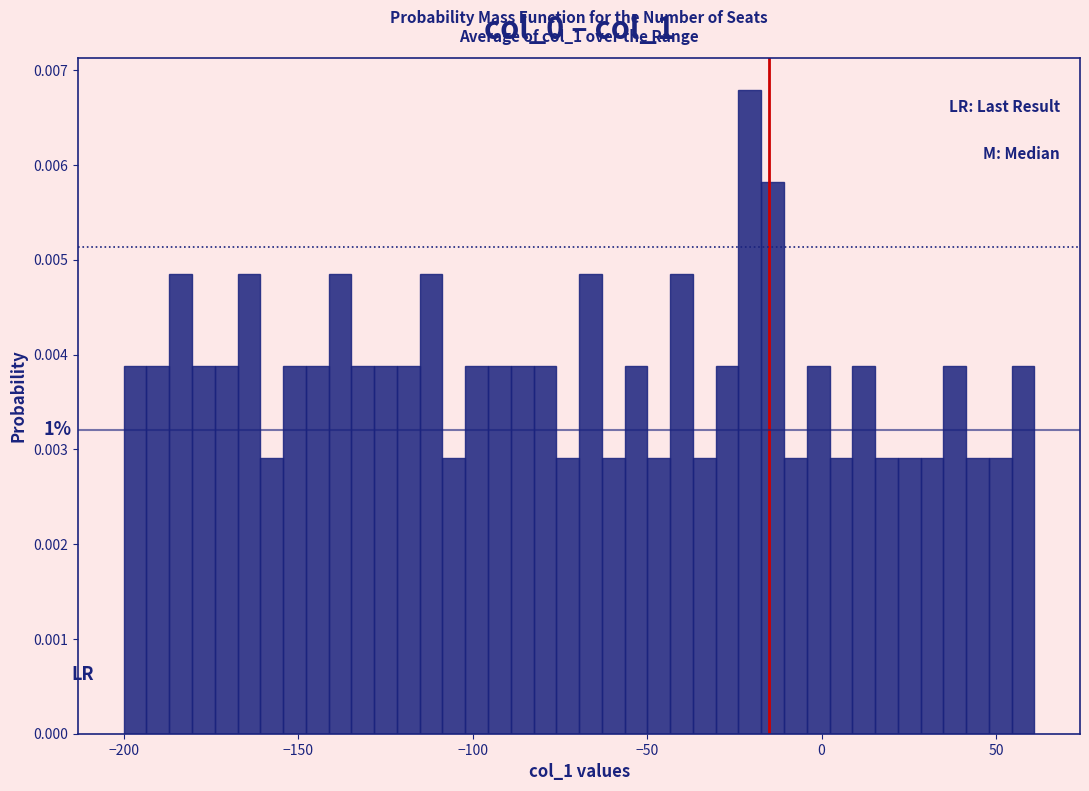

Read against the x-axis, roughly where is the centre of the tallest bar?

-20